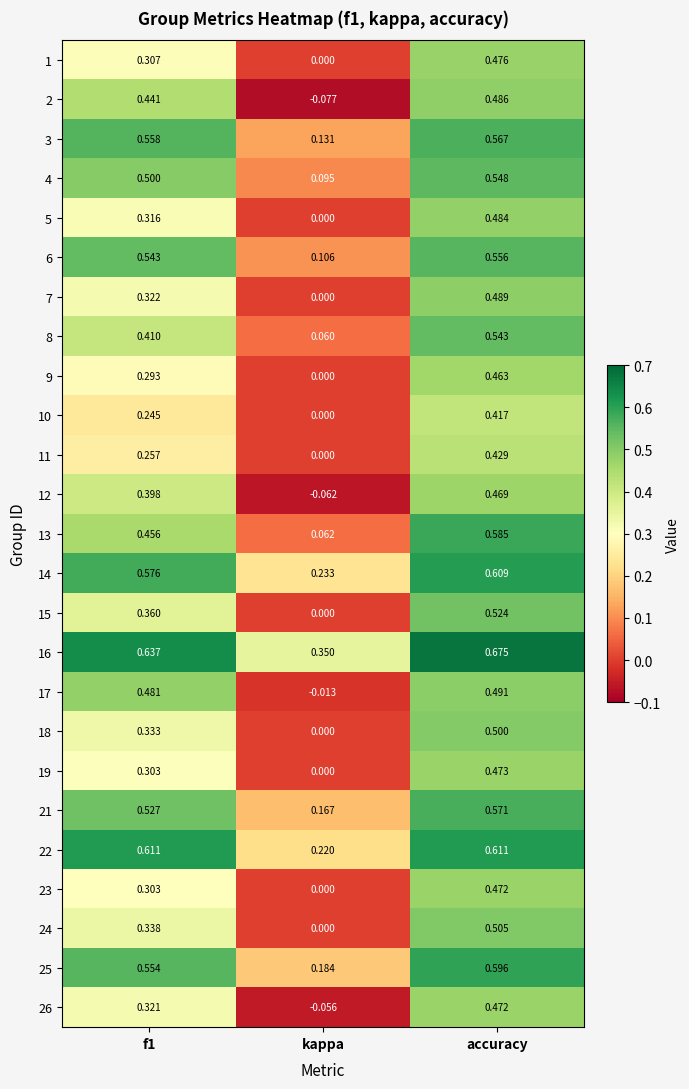

Which series has the largest total across all categories?

16